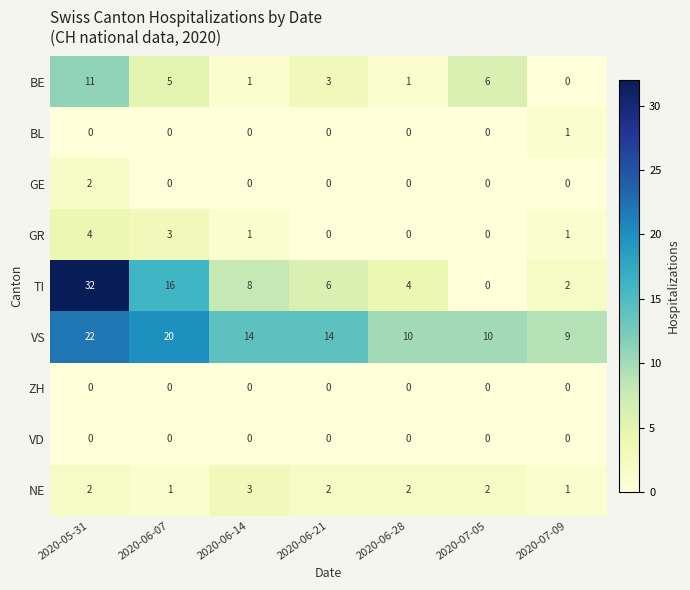

How many data points does each series have?

7